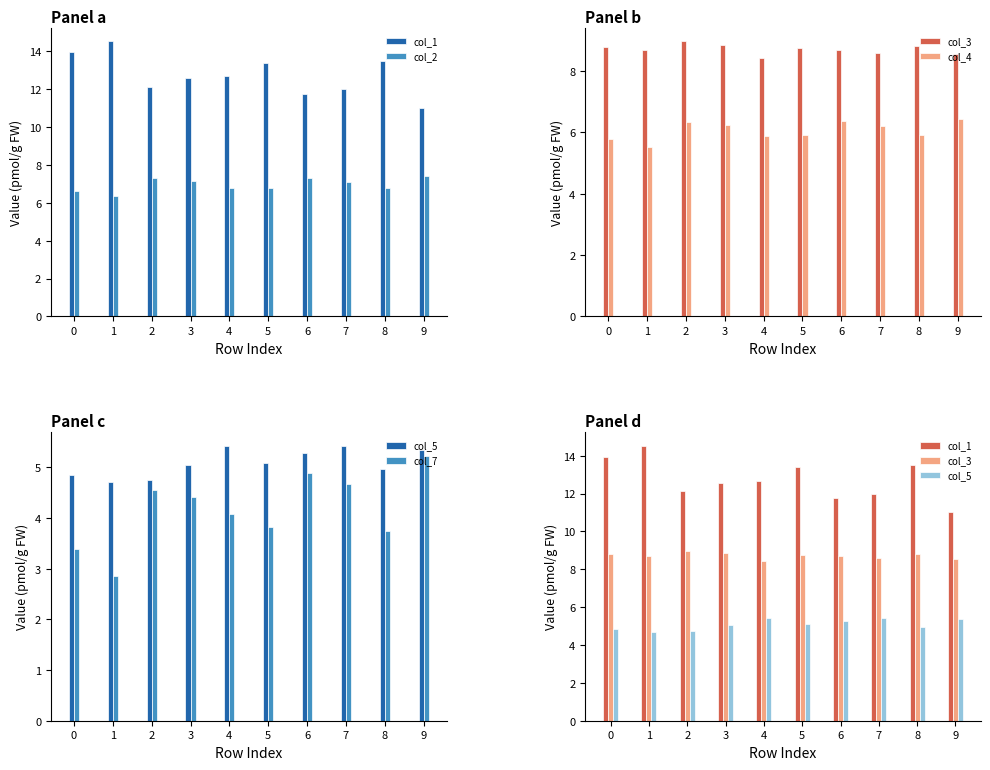

At which label does col_7 first exceed 4?

2